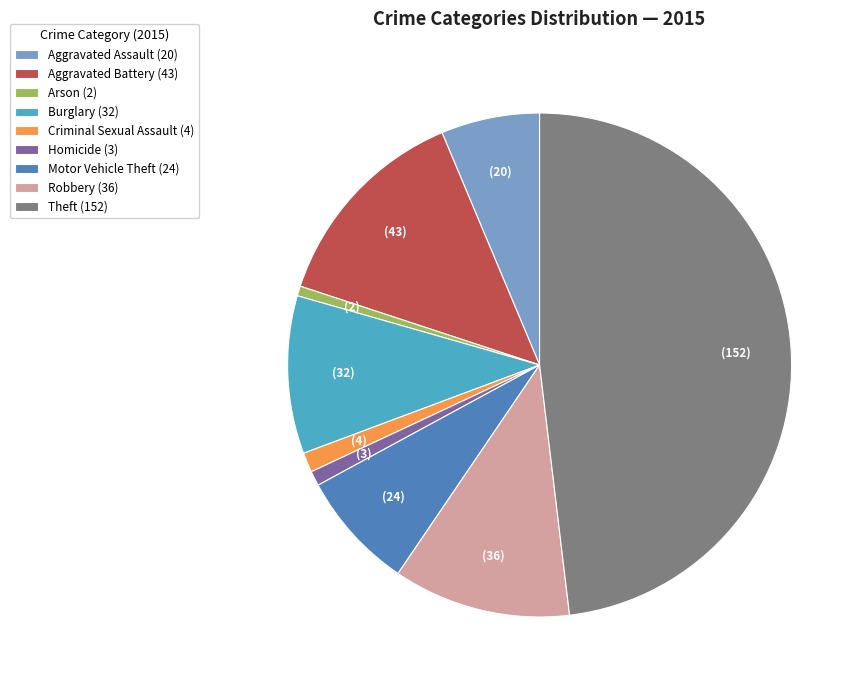

Is the sum of Burglary (32) and Aggravated Assault (20) greater than half?

No